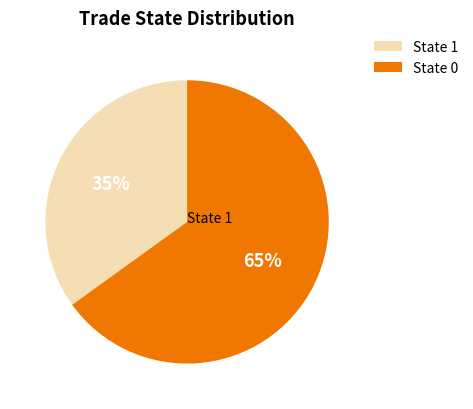

Is it true that State 1 is 35% of the pie?

True